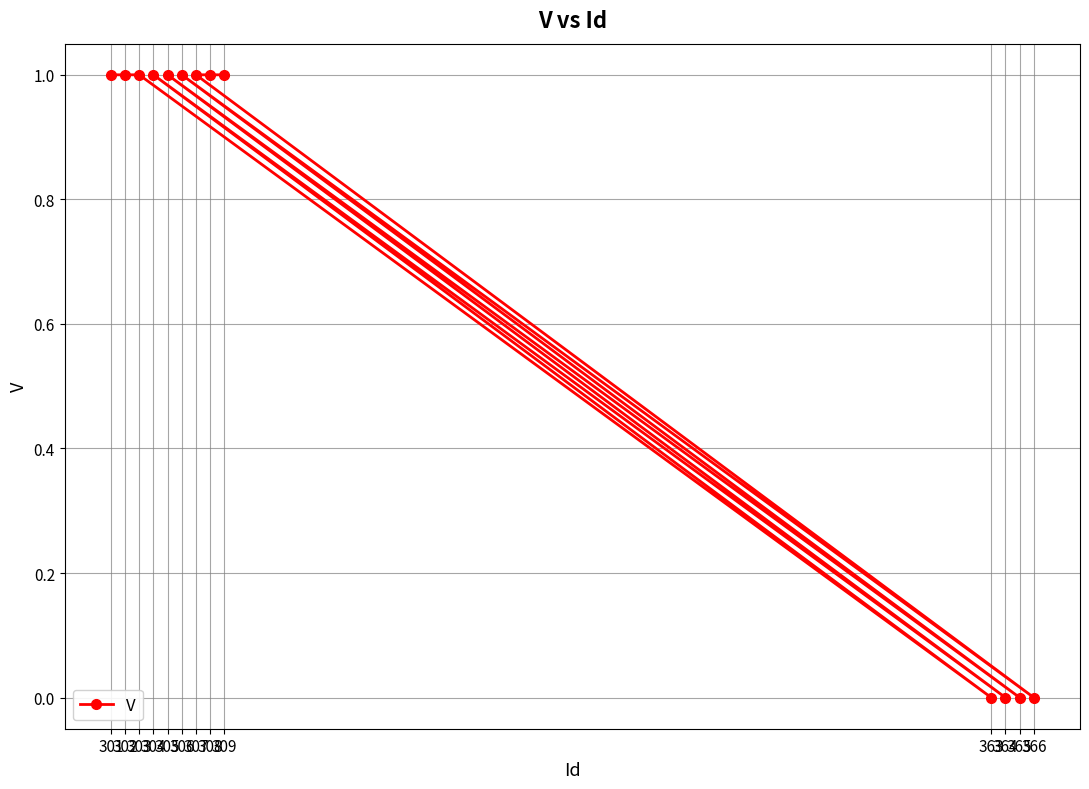

Reading left to right, list all the values displayed in this chart.

301=1	302=1	303=1	304=1	305=1	306=1	307=1	308=1	309=1	363=0	364=0	365=0	366=0